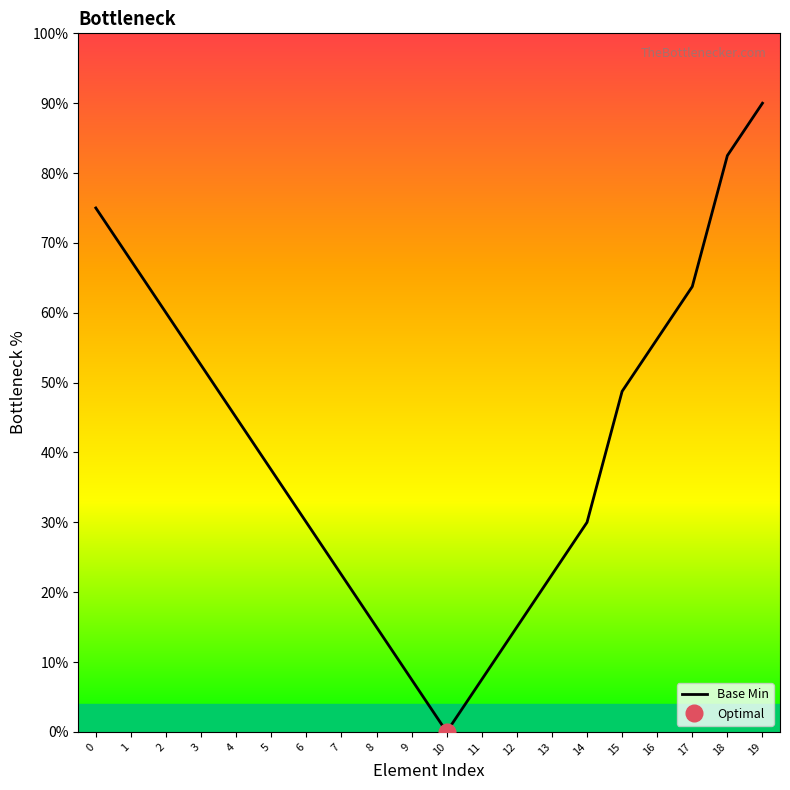

List the labels in order of value, smallest first.

10, 9, 11, 8, 12, 7, 13, 6, 14, 5, 4, 15, 3, 16, 2, 17, 1, 0, 18, 19